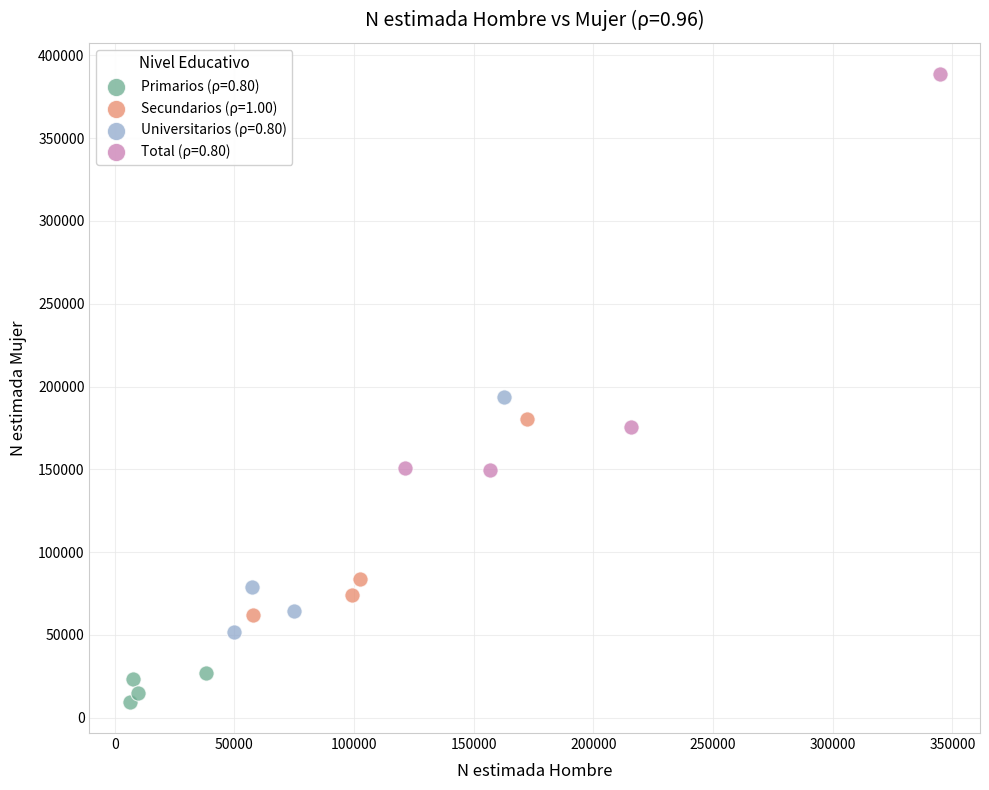

Which series reaches the minimum Y coordinate?

Primarios (ρ=0.80)